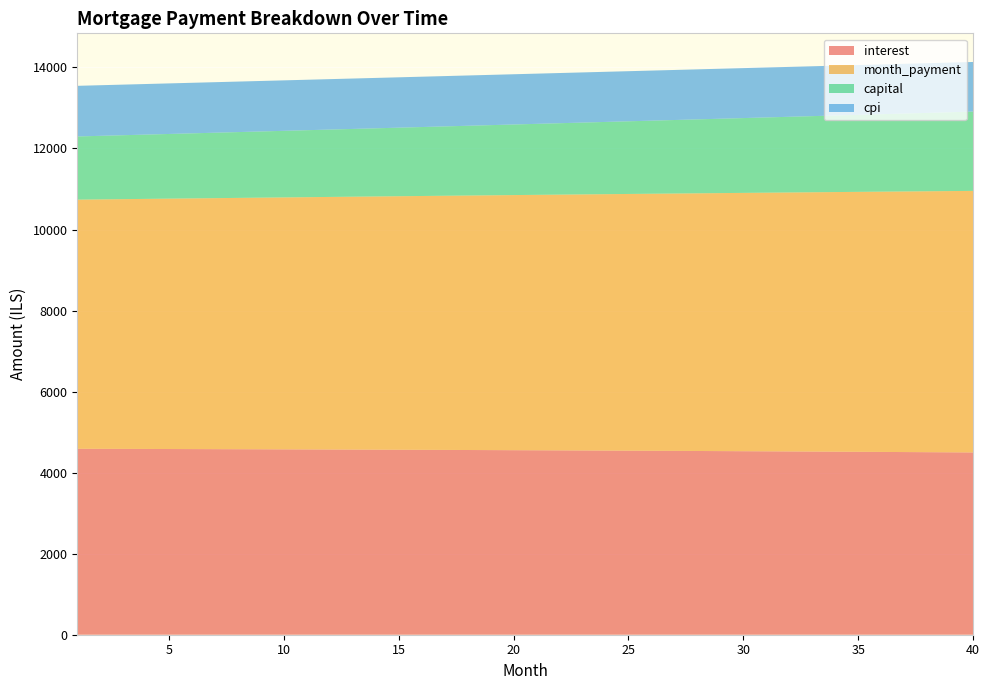

Reading left to right, extract all data points from this chart.

interest: 4589.1	4587.6	4586.2	4584.7	4583.1	4581.5	4579.9	4578.2	4576.5	4574.7	4572.9	4571.0	4569.1	4567.1	4565.1	4563.0	4560.9	4558.8	4556.6	4554.3	4552.0	4549.7	4547.3	4544.8	4542.3	4539.8	4537.2	4534.5	4531.8	4529.1	4526.2	4523.4	4520.5	4517.5	4514.5	4511.4	4508.2	4505.1	4501.8	4498.5
month_payment: 6148.6	6156.2	6163.9	6171.6	6179.4	6187.1	6194.8	6202.6	6210.3	6218.1	6225.8	6233.6	6241.4	6249.2	6257.0	6264.9	6272.7	6280.5	6288.4	6296.2	6304.1	6312.0	6319.9	6327.8	6335.7	6343.6	6351.5	6359.5	6367.4	6375.4	6383.3	6391.3	6399.3	6407.3	6415.3	6423.3	6431.4	6439.4	6447.5	6455.5
capital: 1559.5	1568.6	1577.8	1587.0	1596.2	1605.6	1614.9	1624.4	1633.8	1643.4	1653.0	1662.6	1672.3	1682.1	1691.9	1701.8	1711.7	1721.7	1731.8	1741.9	1752.1	1762.3	1772.6	1782.9	1793.4	1803.8	1814.4	1825.0	1835.6	1846.3	1857.1	1868.0	1878.9	1889.8	1900.9	1912.0	1923.1	1934.4	1945.7	1957.0
cpi: 1249.6	1249.2	1248.8	1248.4	1247.9	1247.5	1247.0	1246.6	1246.1	1245.6	1245.1	1244.6	1244.0	1243.5	1242.9	1242.3	1241.8	1241.2	1240.5	1239.9	1239.3	1238.6	1238.0	1237.3	1236.6	1235.9	1235.1	1234.4	1233.7	1232.9	1232.1	1231.3	1230.5	1229.7	1228.8	1228.0	1227.1	1226.2	1225.3	1224.4